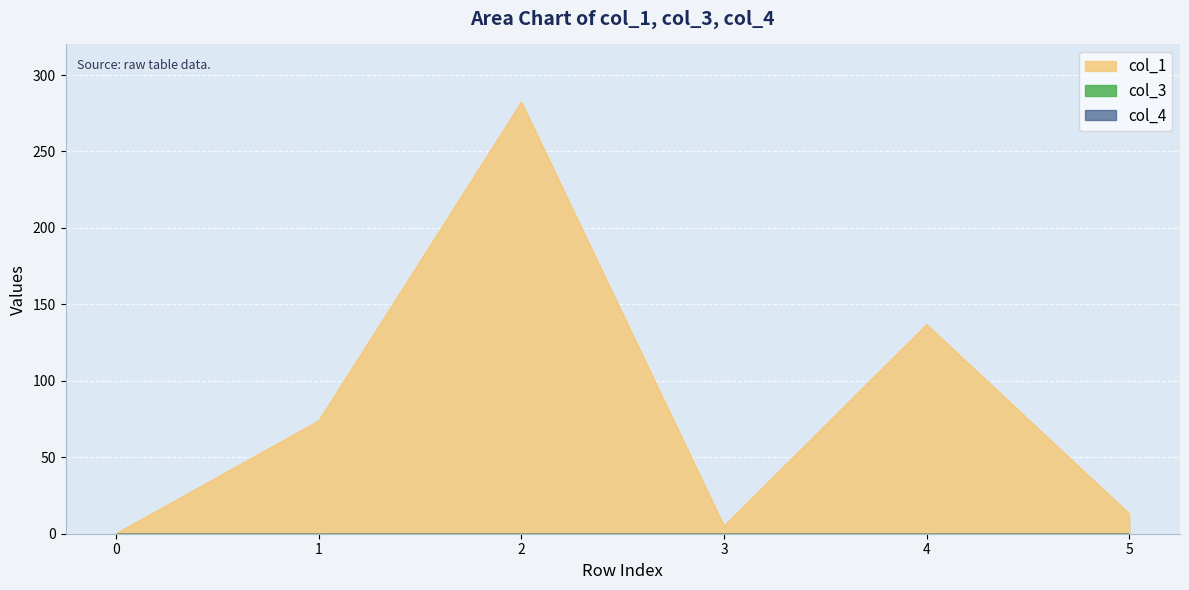

True or false: col_4 and col_3 cross at least once.

False